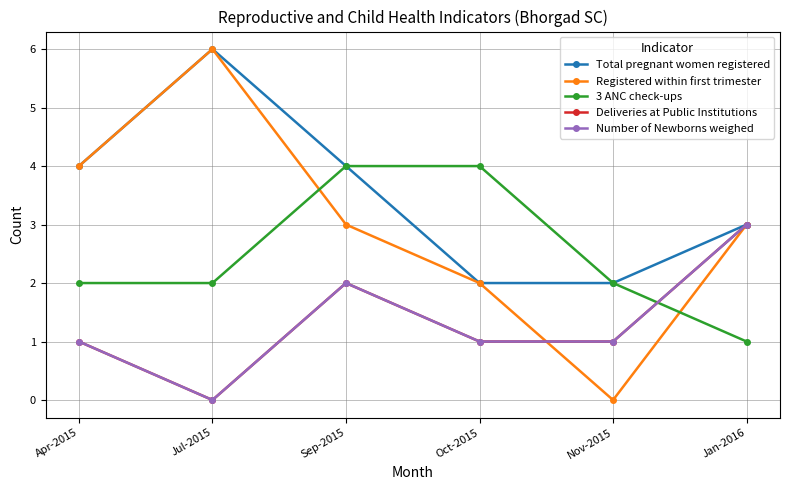

Rank the categories by Deliveries at Public Institutions value from lowest to highest.

Jul-2015, Apr-2015, Oct-2015, Nov-2015, Sep-2015, Jan-2016